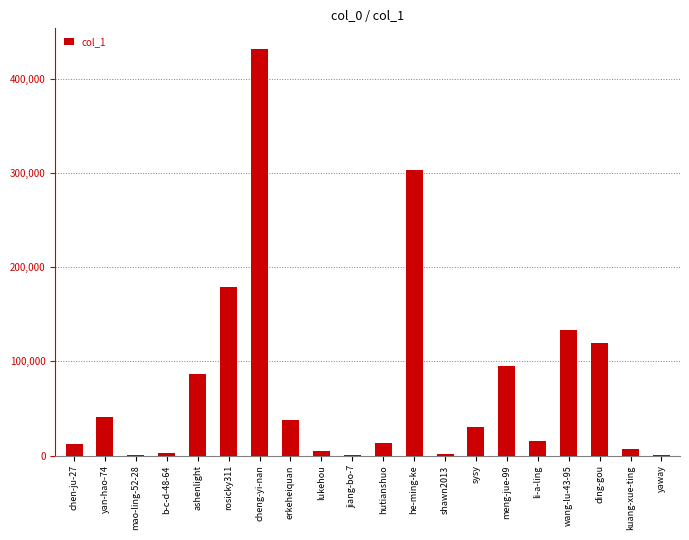

Approximately how many times larger is the value at sysy compared to meng-jue-99?

0.3